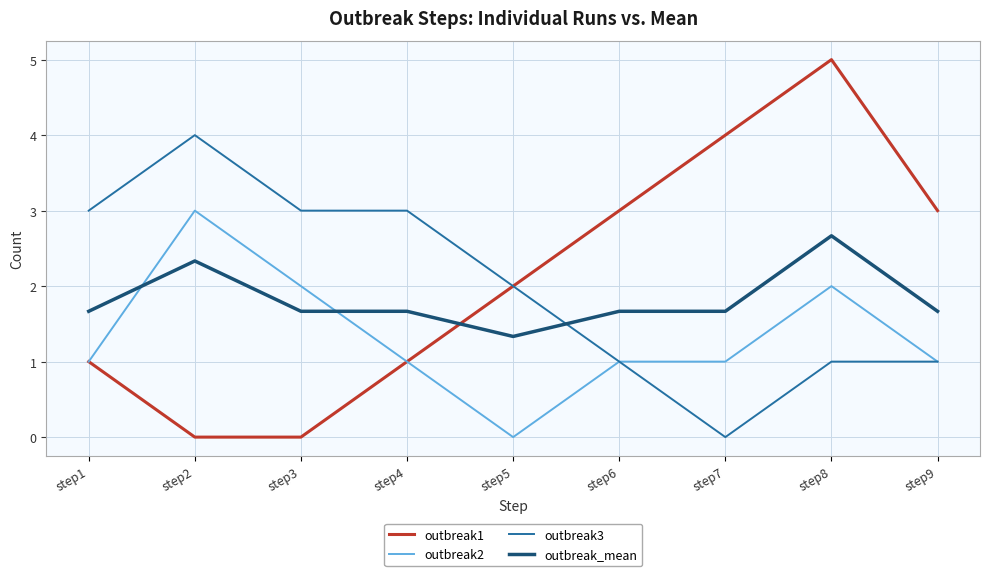

After their last crossing, which series has the higher values: outbreak3 or outbreak_mean?

outbreak_mean